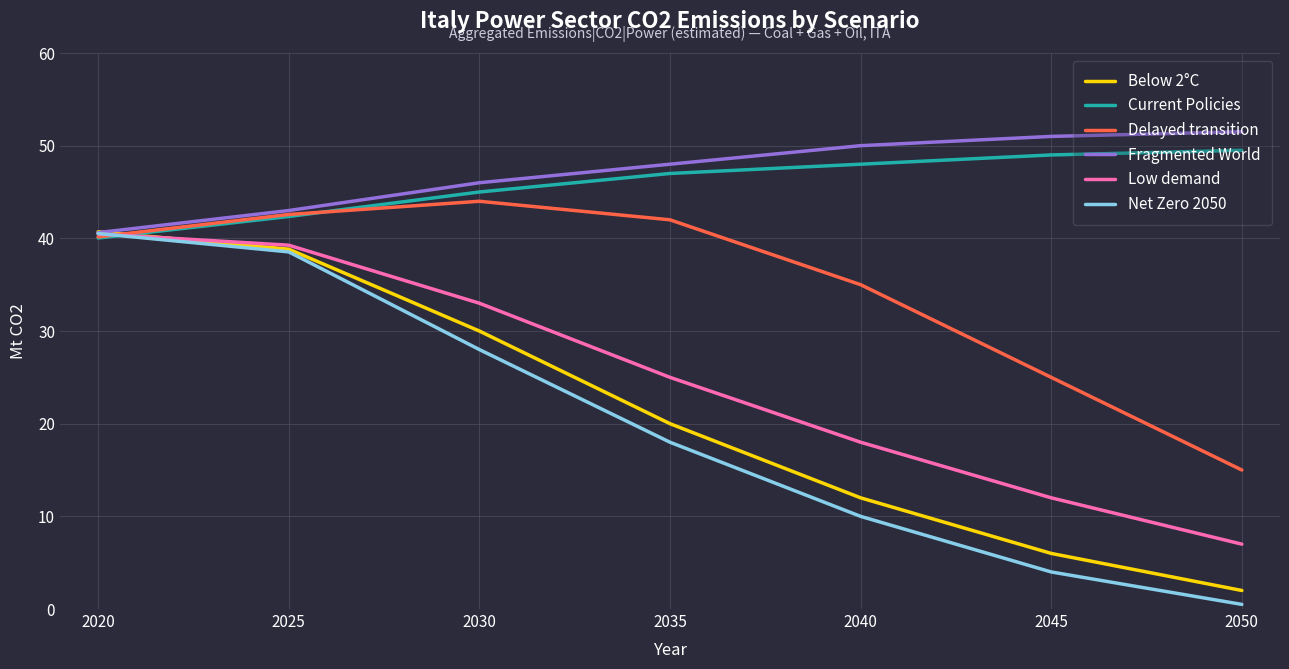

Is it true that Current Policies equals 77.6 at 2040?

False